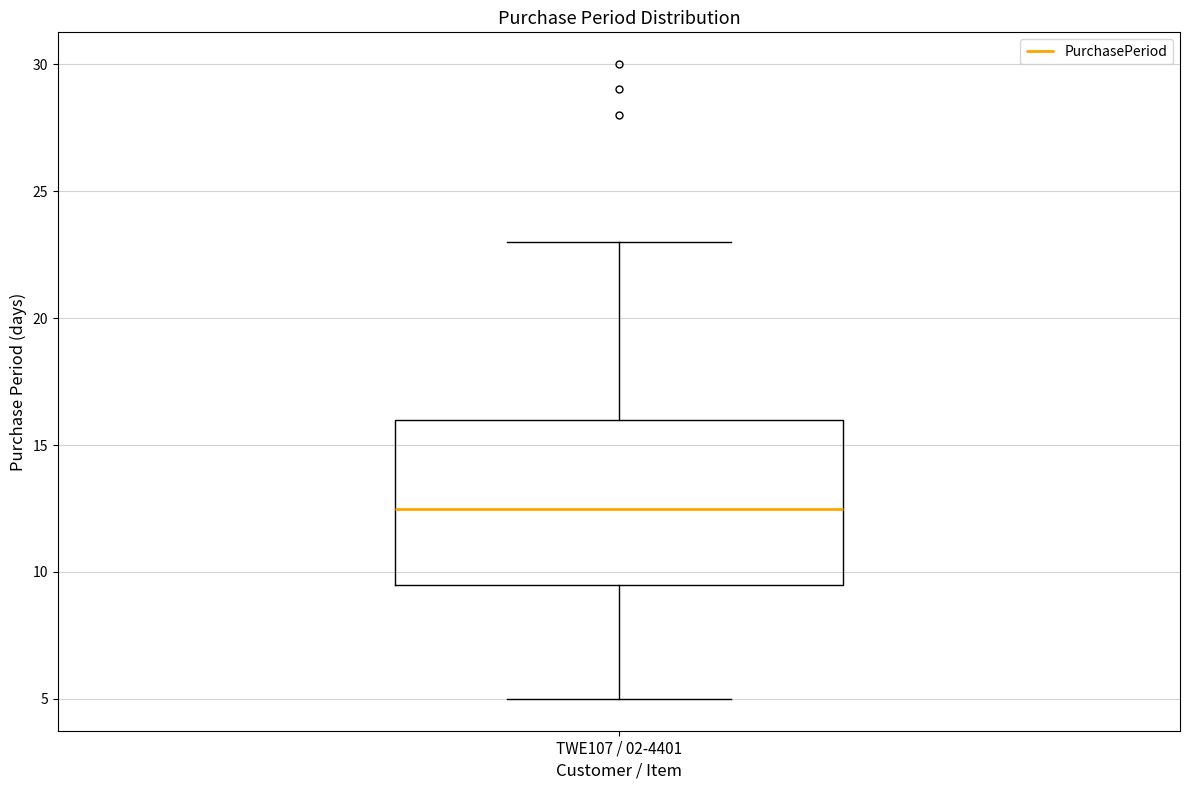

Where does the median line of the box for TWE107 / 02-4401 sit on the y-axis? The values are not printed on the chart, so give them approximately, as read against the axis.

12.5